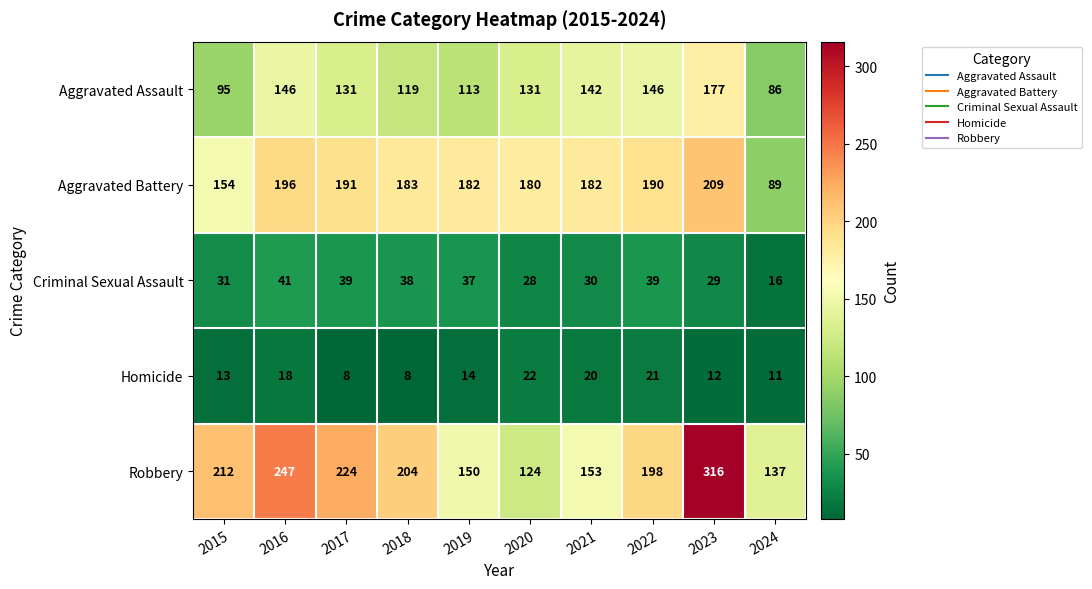

Which series has the largest total across all categories?

Robbery